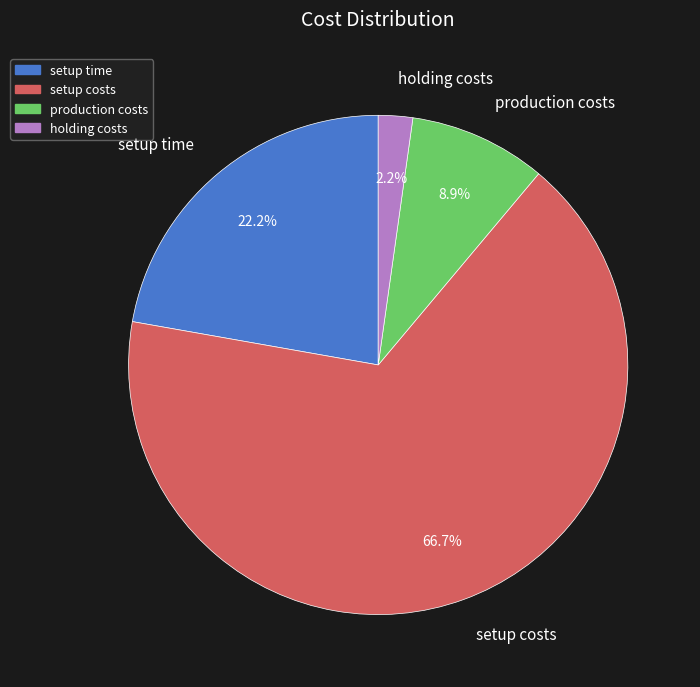

Rank the categories by value from highest to lowest.

setup costs, setup time, production costs, holding costs